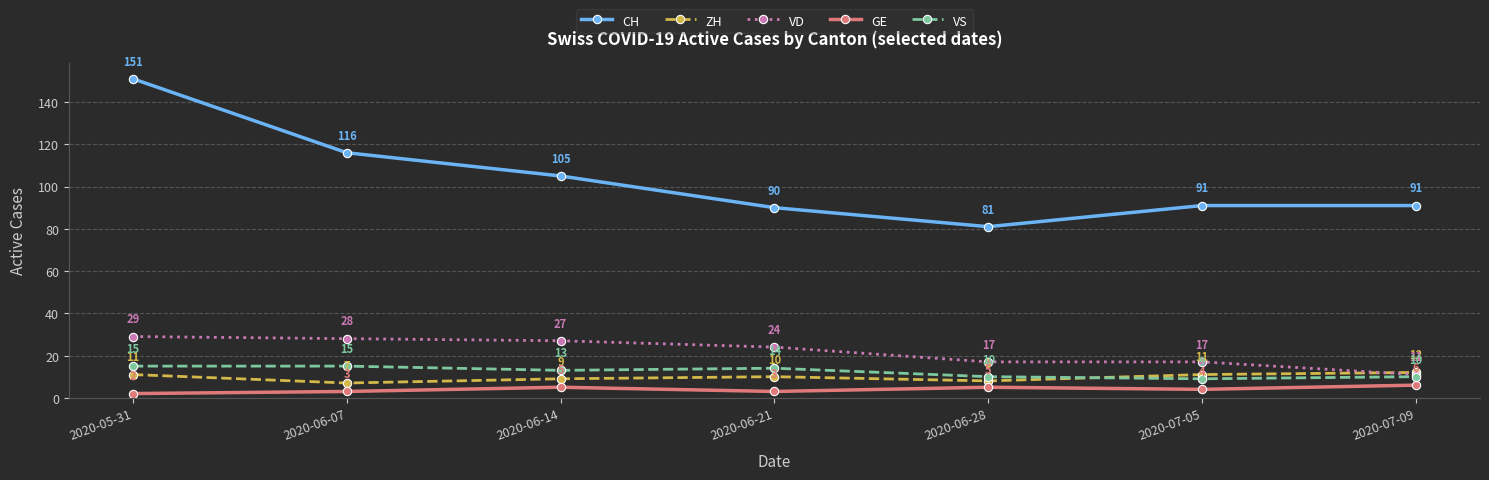

List the series in order of their peak value, lowest first.

GE, ZH, VS, VD, CH